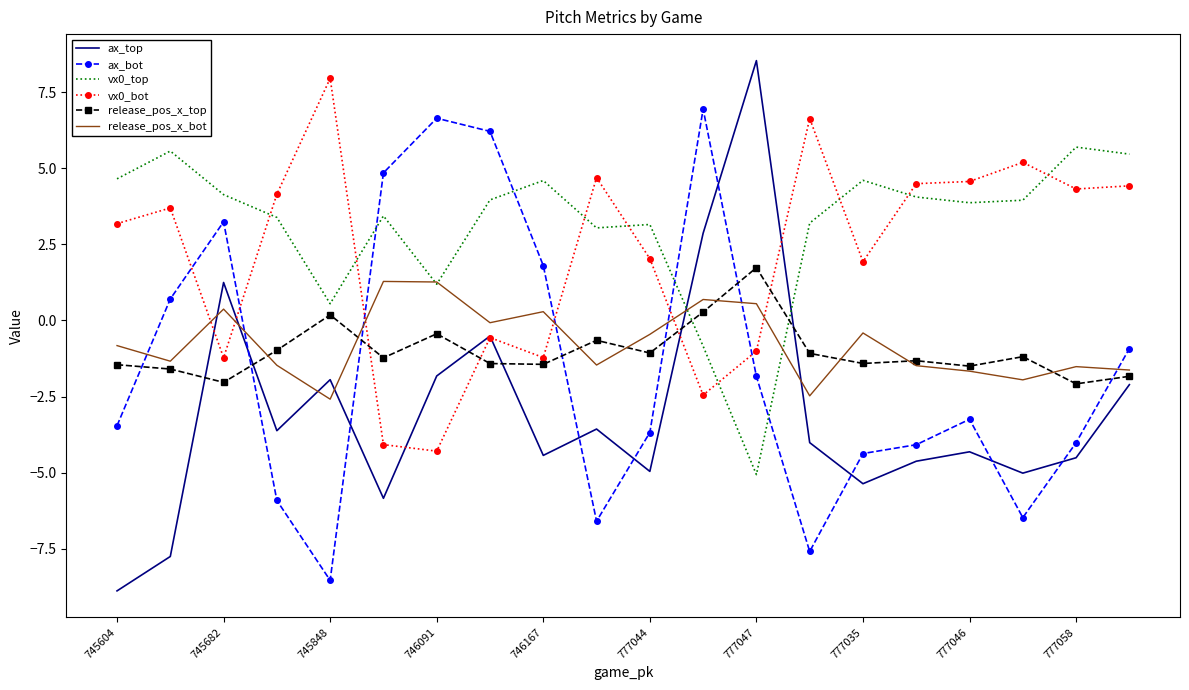

How many intersections are there between release_pos_x_top and ax_bot?

7